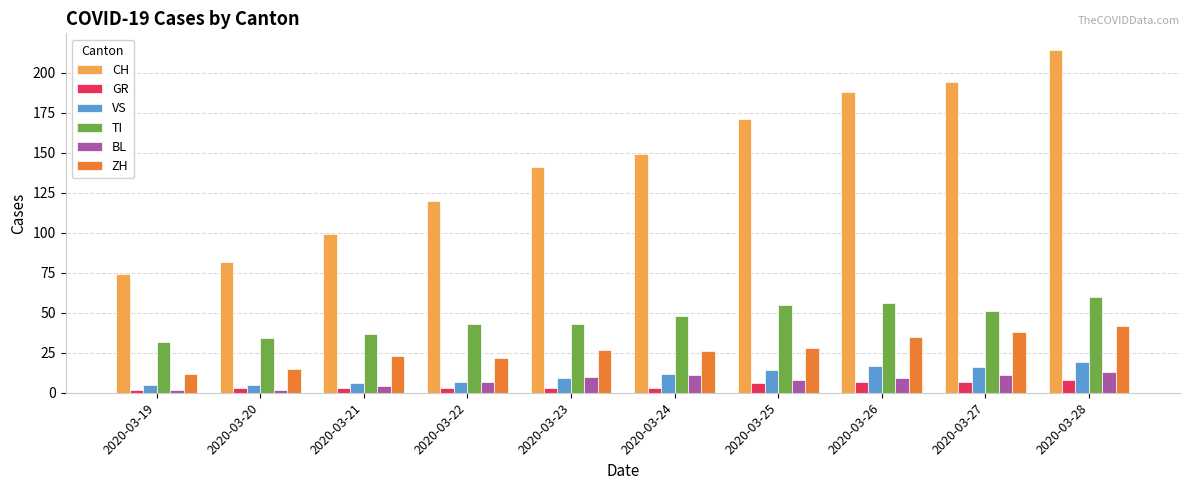

Between 2020-03-22 and 2020-03-26, which series saw the biggest shift?

CH